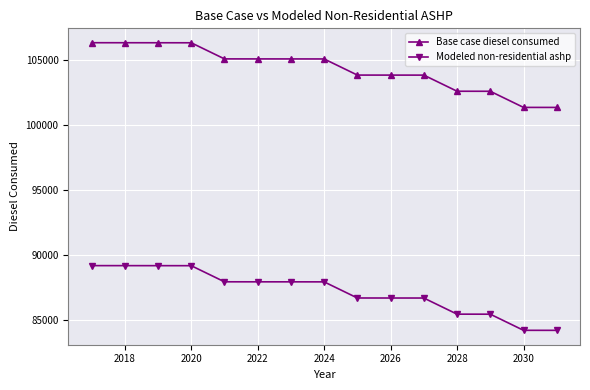

What is the maximum value shown in the chart?

106305.0